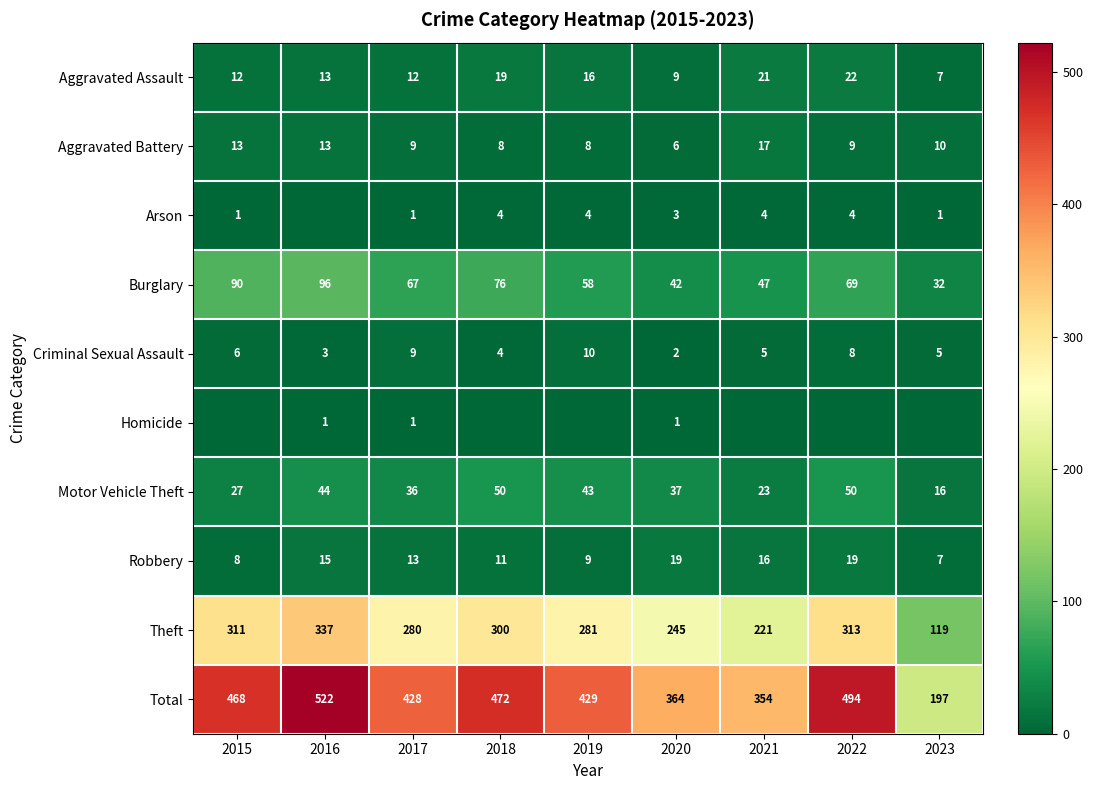

Is it true that Criminal Sexual Assault equals 3 at 2016?

True